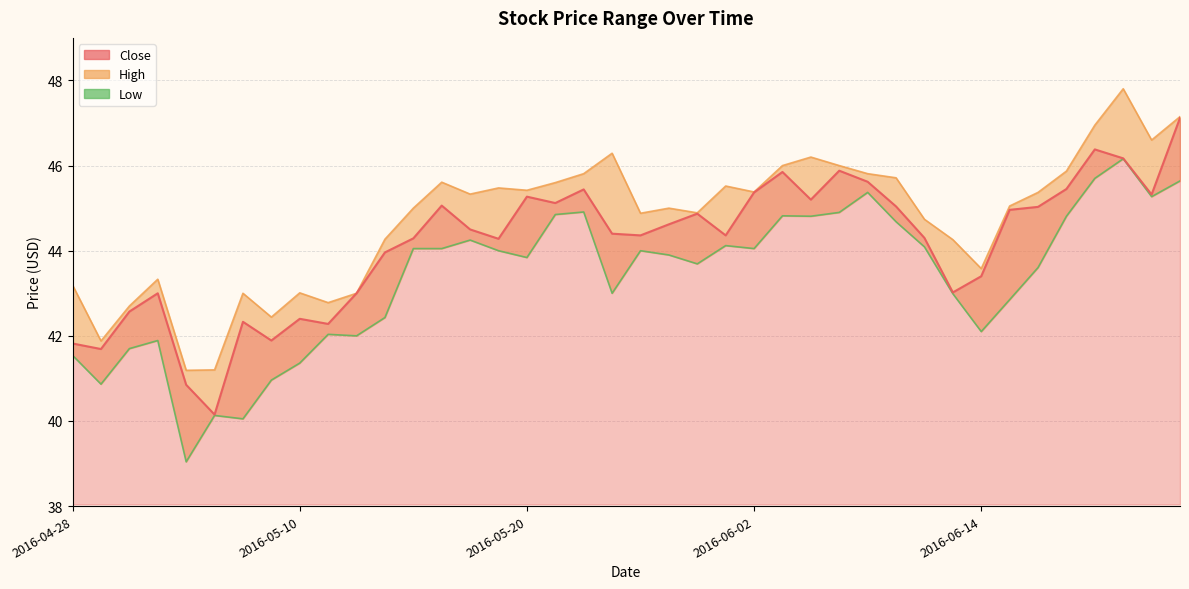

How many interior local peaks does the Low series have?

10